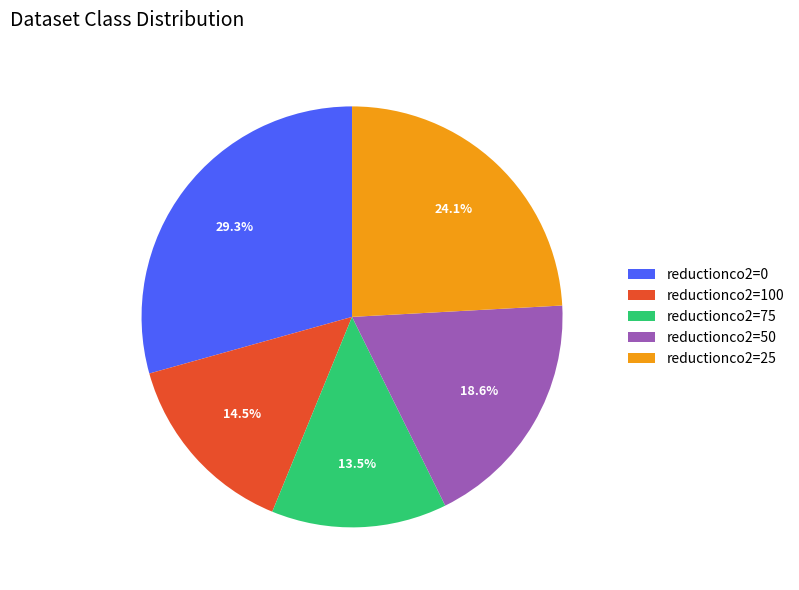

Combined, do reductionco2=100 and reductionco2=0 account for over 50%?

No